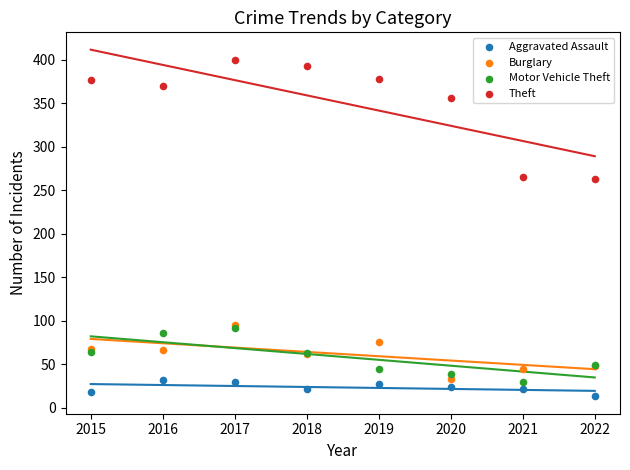

Which series reaches the minimum Y coordinate?

Aggravated Assault